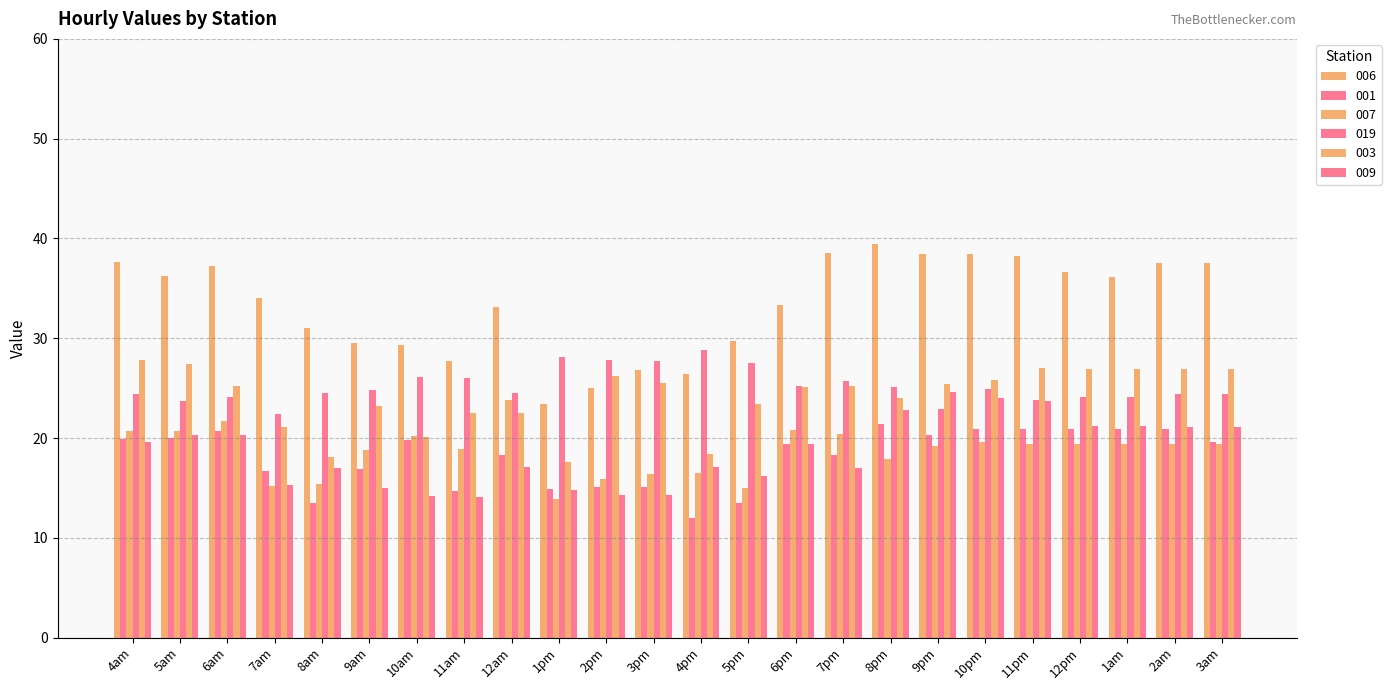

How many categories are shown in the chart?

24